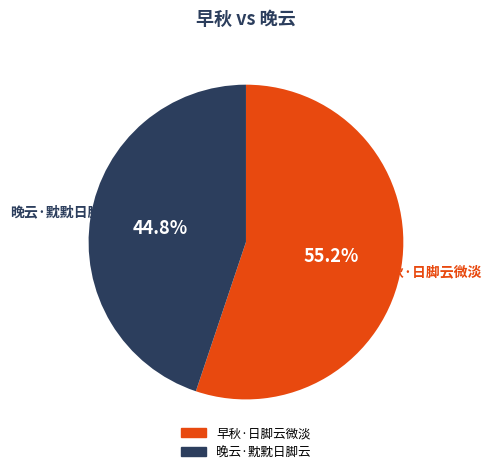

The 早秋·日脚云微淡 slice represents 55% of the pie. True or false?

True